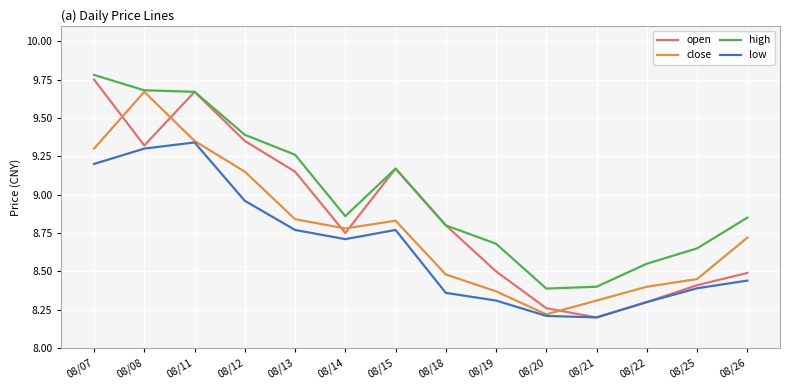

True or false: low and high cross at least once.

False